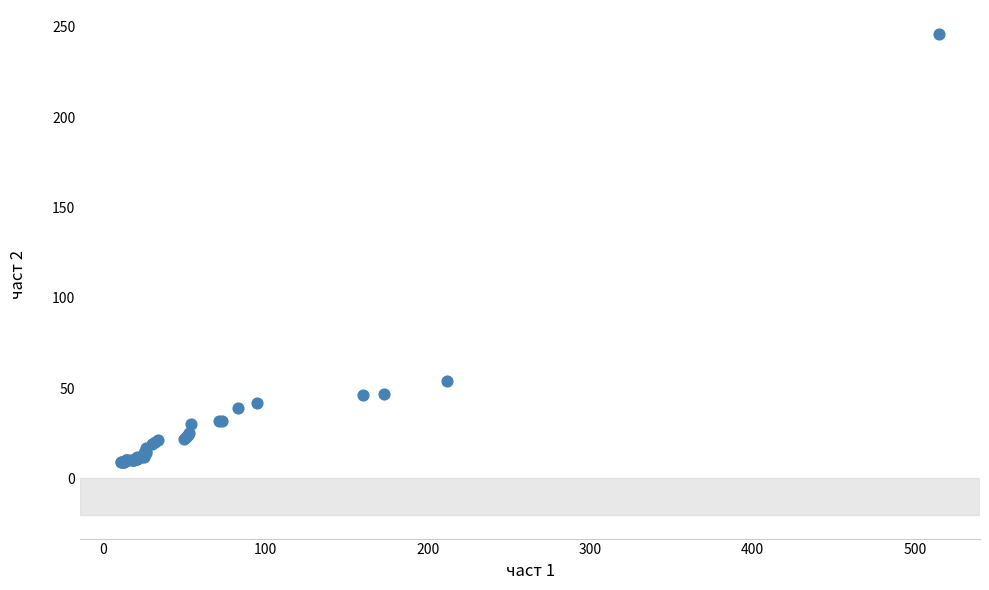

What Y value in the scatter plot is closest to 127?

54